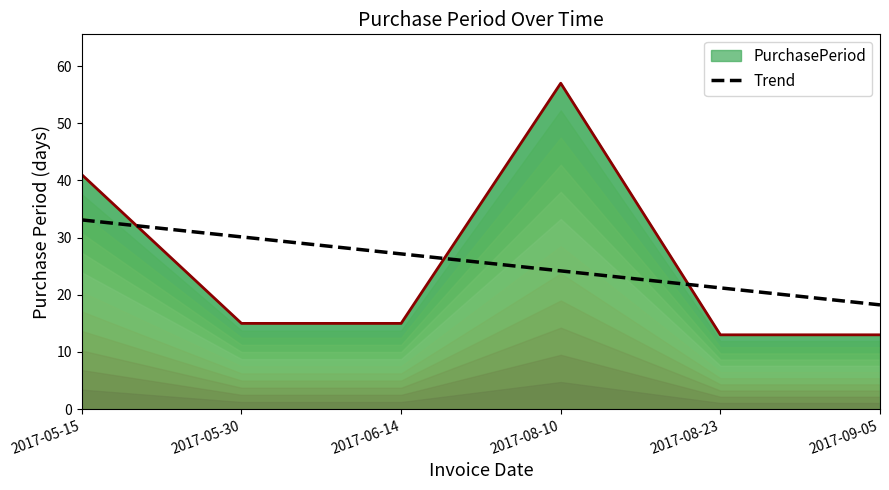

How many lines are shown in the chart?

1